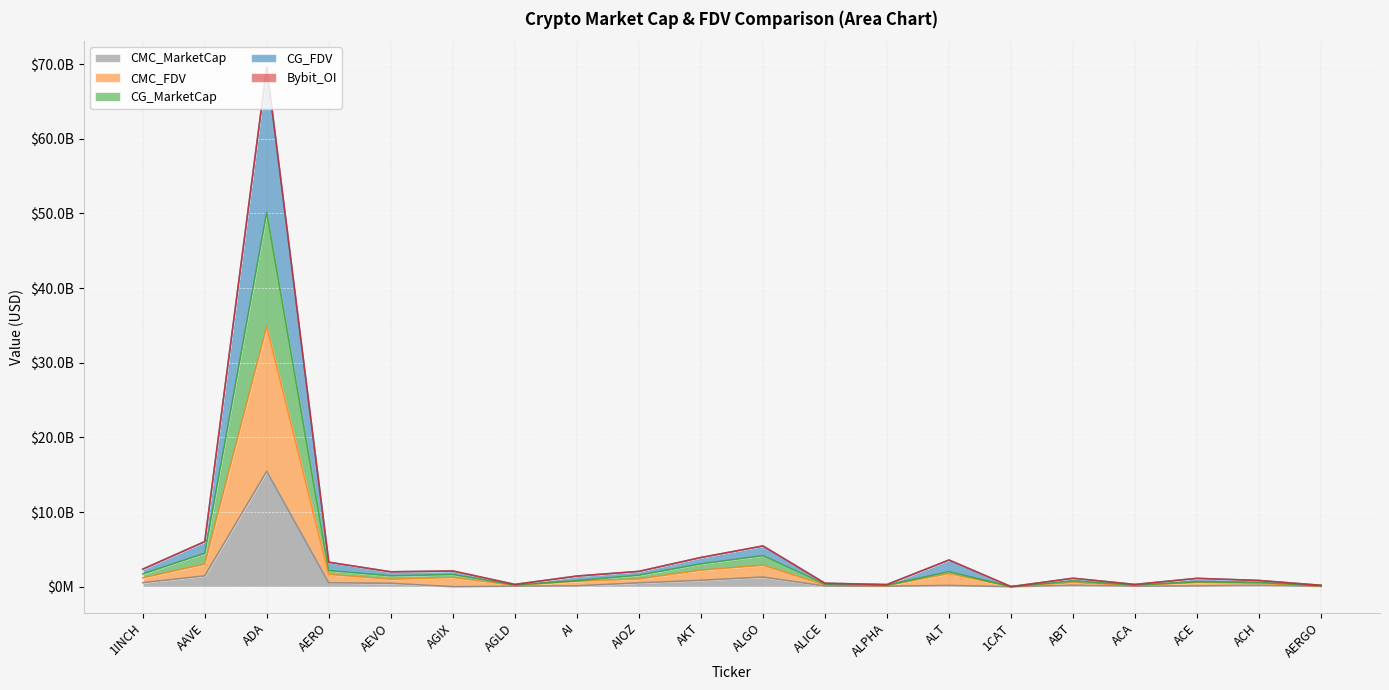

What is the difference between the second highest and minimum values in the CMC_FDV series?

3004571263.9